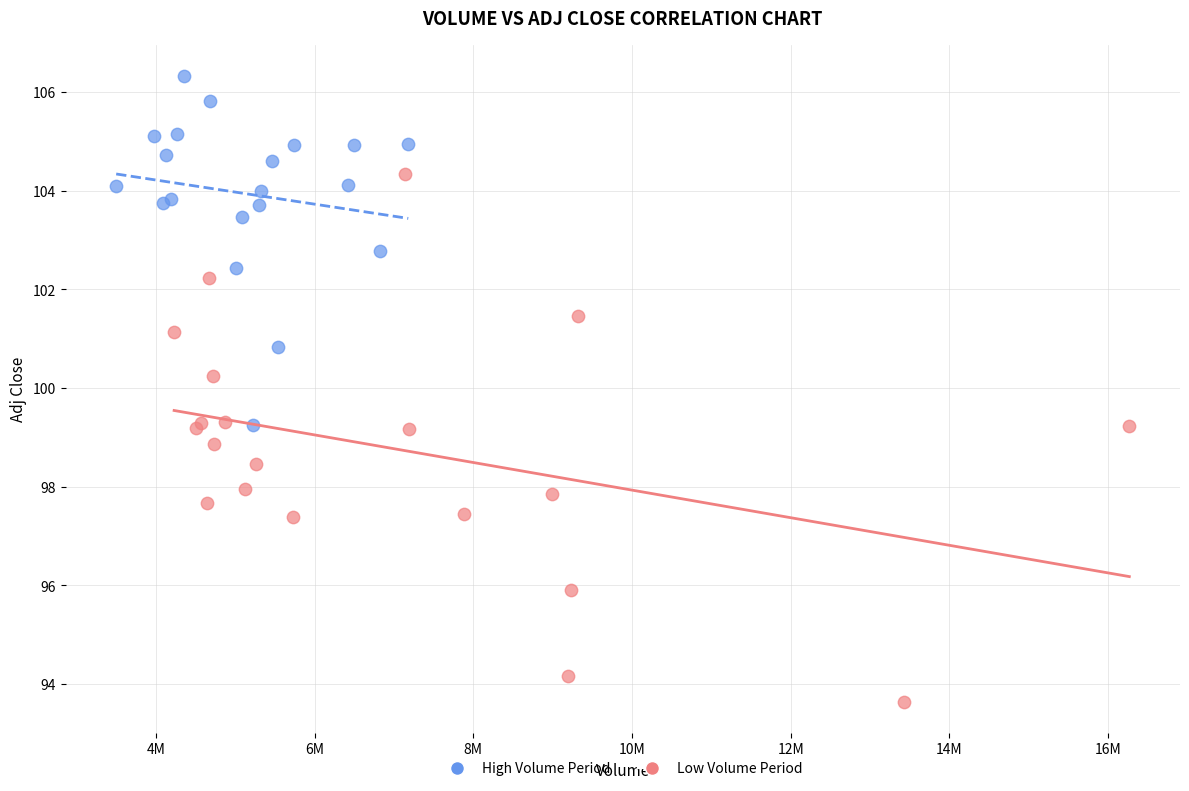

What are all the series names shown in the legend?

High Volume Period, Low Volume Period